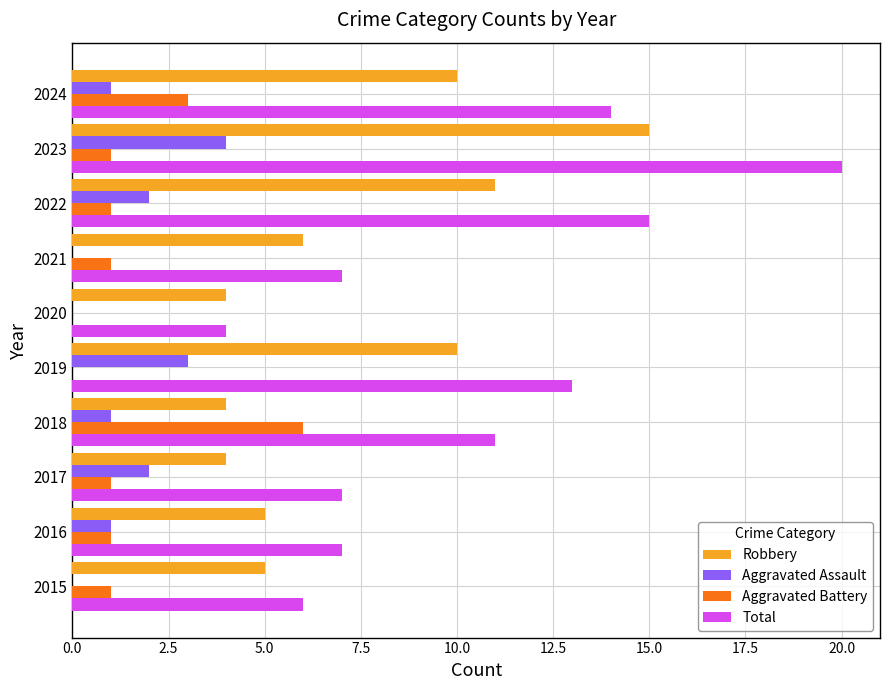

What is the sum of all Robbery values?

74